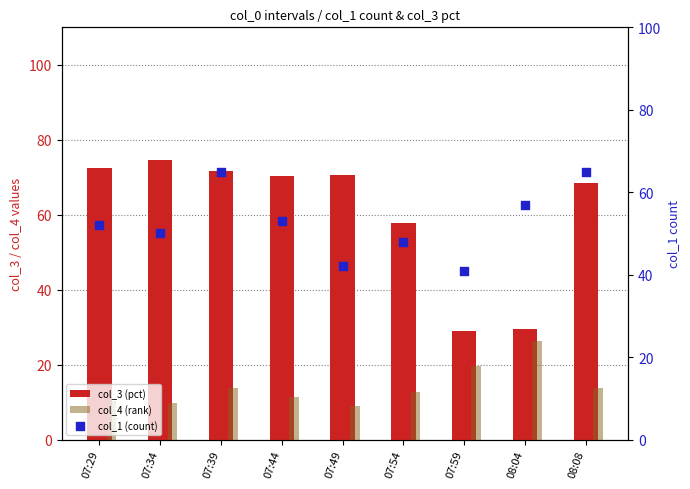

At how many categories does at least one series exceed 16?

9